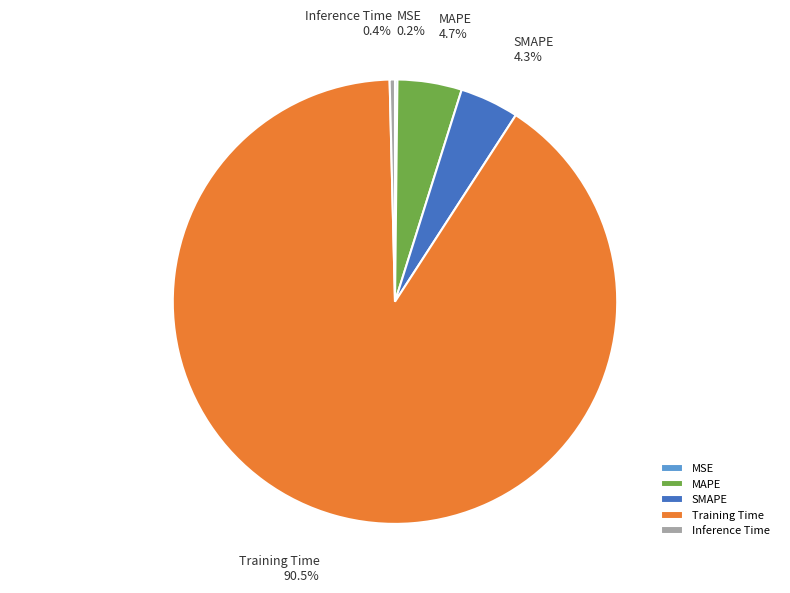

Which category accounts for the majority?

Training Time